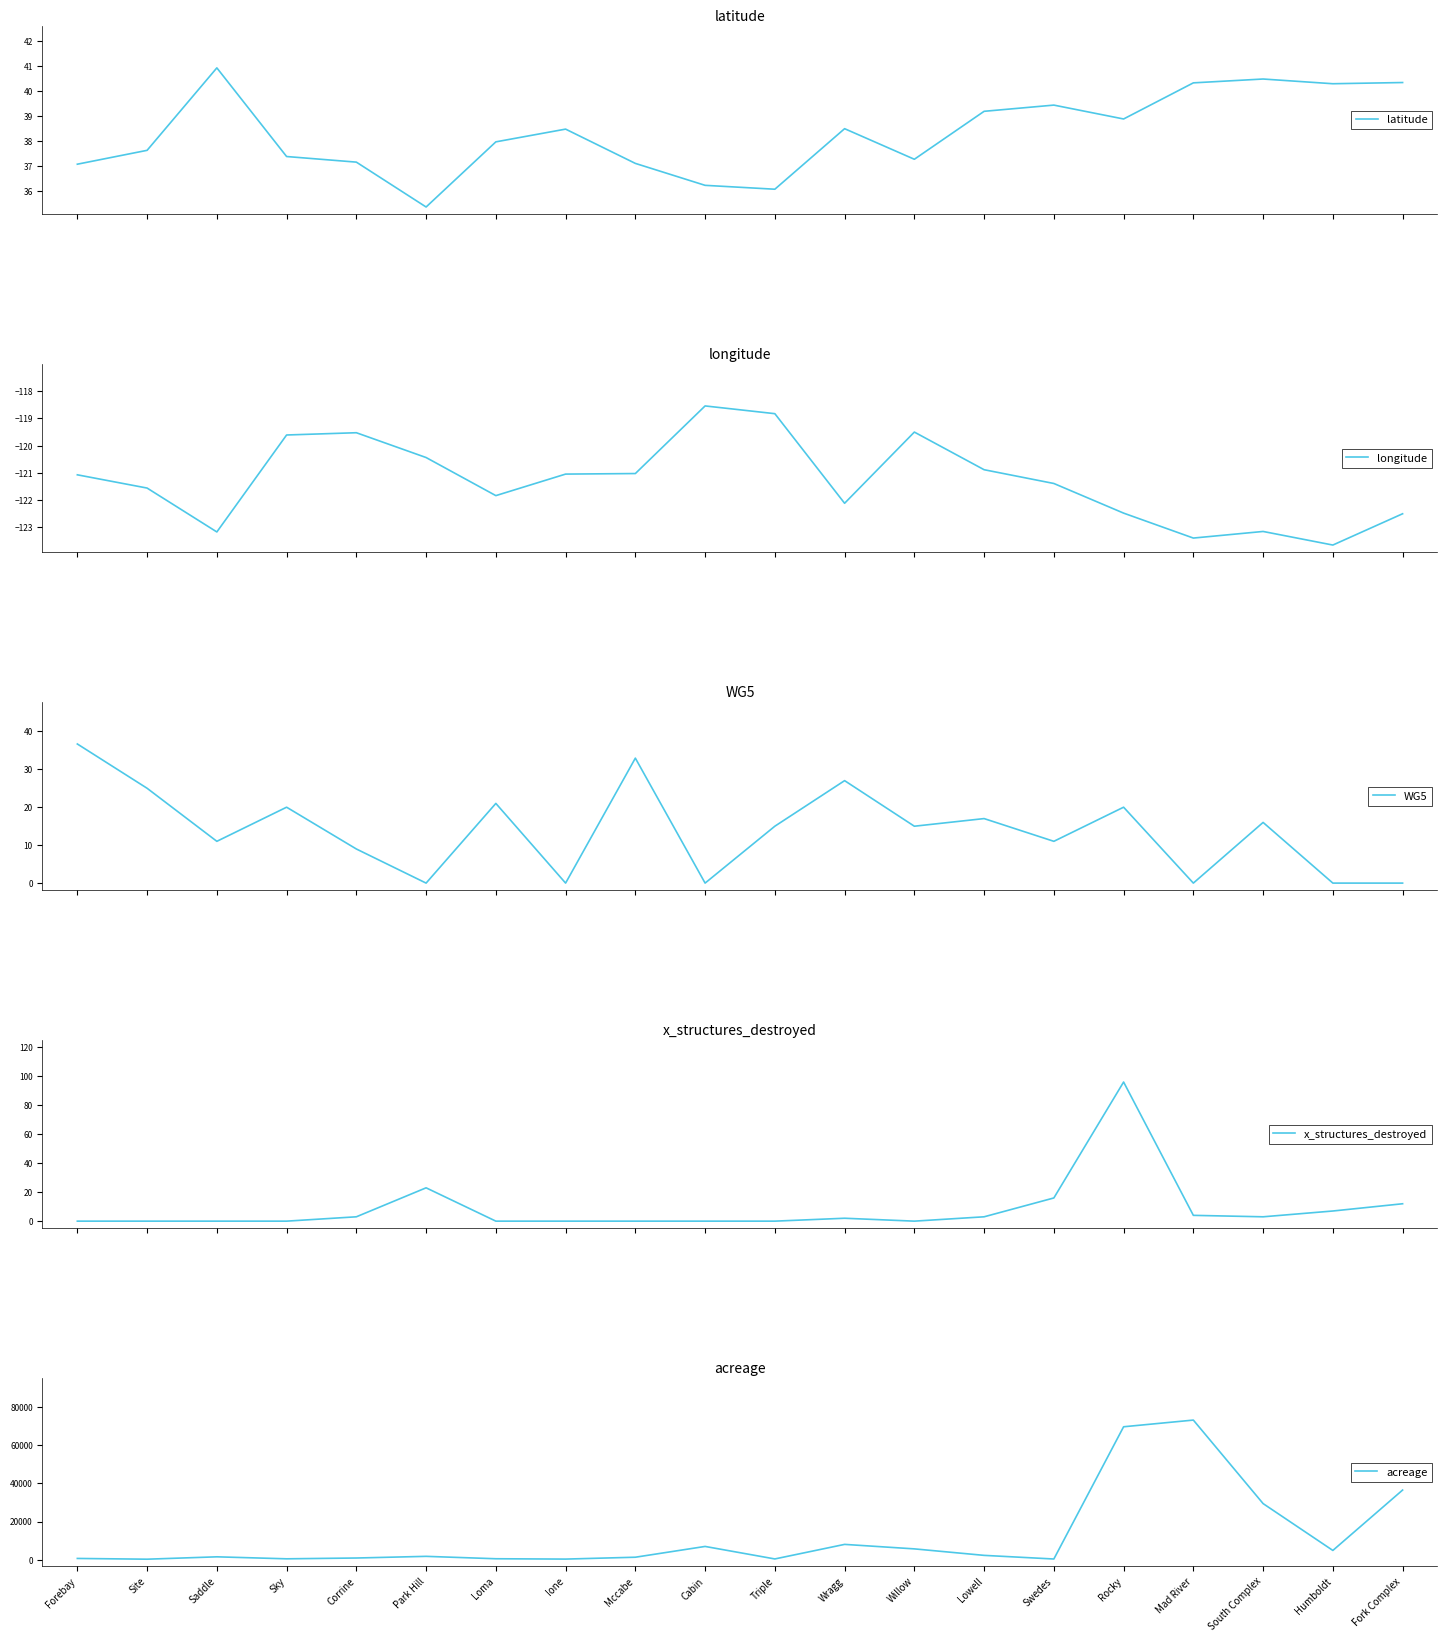

Reading right to left, extract all data points from this chart.

latitude: Fork Complex=40.3	Humboldt=40.3	South Complex=40.5	Mad River=40.3	Rocky=38.9	Swedes=39.4	Lowell=39.2	Willow=37.3	Wragg=38.5	Triple=36.1	Cabin=36.2	Mccabe=37.1	Ione=38.5	Loma=38.0	Park Hill=35.4	Corrine=37.2	Sky=37.4	Saddle=40.9	Site=37.6	Forebay=37.1
longitude: Fork Complex=-122.5	Humboldt=-123.6	South Complex=-123.2	Mad River=-123.4	Rocky=-122.5	Swedes=-121.4	Lowell=-120.9	Willow=-119.5	Wragg=-122.1	Triple=-118.8	Cabin=-118.5	Mccabe=-121.0	Ione=-121.0	Loma=-121.8	Park Hill=-120.4	Corrine=-119.5	Sky=-119.6	Saddle=-123.2	Site=-121.6	Forebay=-121.1
WG5: Fork Complex=0.0	Humboldt=0.0	South Complex=16.0	Mad River=0.0	Rocky=20.0	Swedes=11.0	Lowell=17.0	Willow=15.0	Wragg=27.0	Triple=15.0	Cabin=0.0	Mccabe=32.9	Ione=0.0	Loma=21.0	Park Hill=0.0	Corrine=9.0	Sky=20.0	Saddle=11.0	Site=25.0	Forebay=36.7
x_structures_destroyed: Fork Complex=12.0	Humboldt=7.0	South Complex=3.0	Mad River=4.0	Rocky=96.0	Swedes=16.0	Lowell=3.0	Willow=0.0	Wragg=2.0	Triple=0.0	Cabin=0.0	Mccabe=0.0	Ione=0.0	Loma=0.0	Park Hill=23.0	Corrine=3.0	Sky=0.0	Saddle=0.0	Site=0.0	Forebay=0.0
acreage: Fork Complex=36503.0	Humboldt=4883.0	South Complex=29416.0	Mad River=73137.0	Rocky=69636.0	Swedes=400.0	Lowell=2304.0	Willow=5702.0	Wragg=8051.0	Triple=430.0	Cabin=6980.0	Mccabe=1333.0	Ione=355.0	Loma=533.0	Park Hill=1791.0	Corrine=920.0	Sky=500.0	Saddle=1542.0	Site=300.0	Forebay=692.0